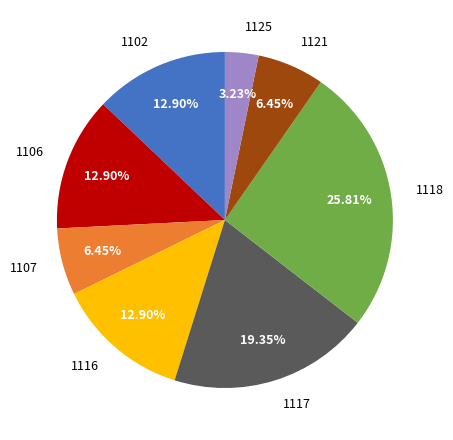

Is there a majority slice in this chart?

No